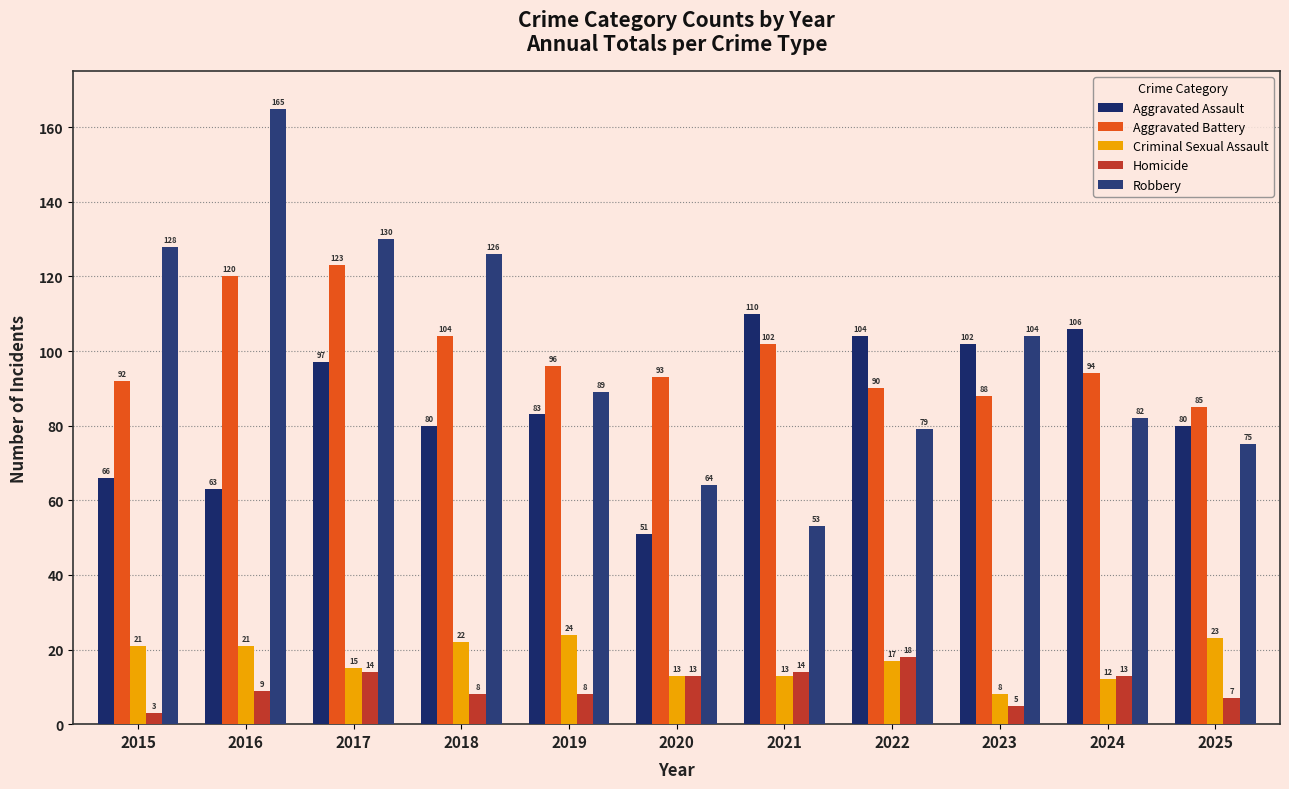

What is the maximum value for Robbery?

165